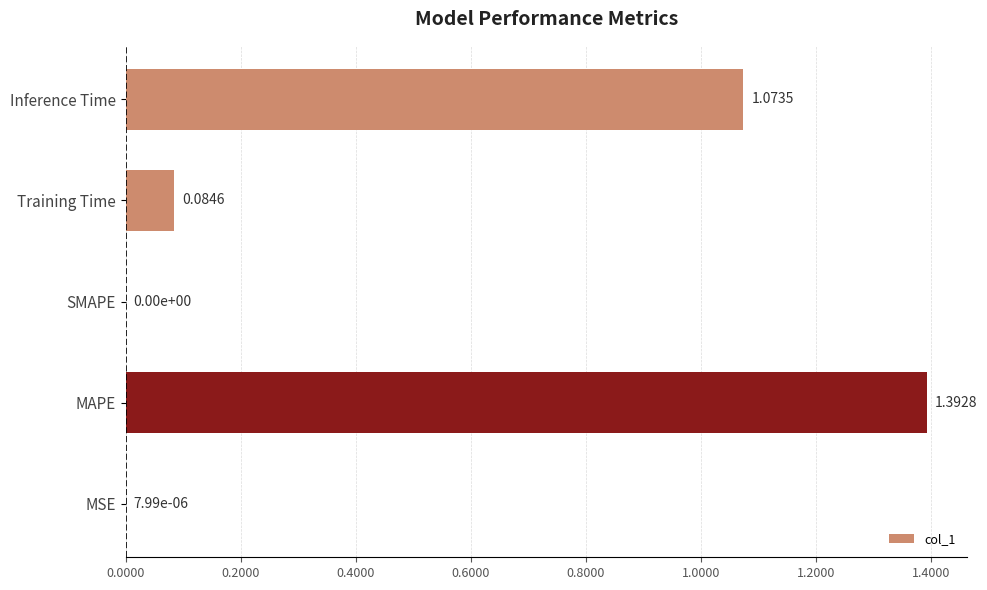

What is the sum of all values?

2.6